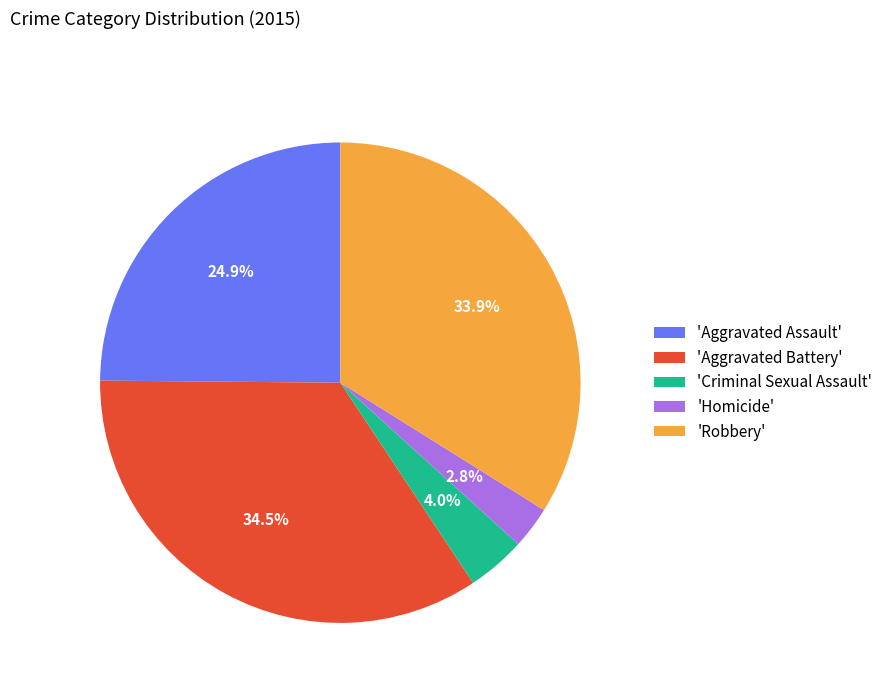

Approximately how many times larger is the value at 'Aggravated Assault' compared to 'Robbery'?

0.7